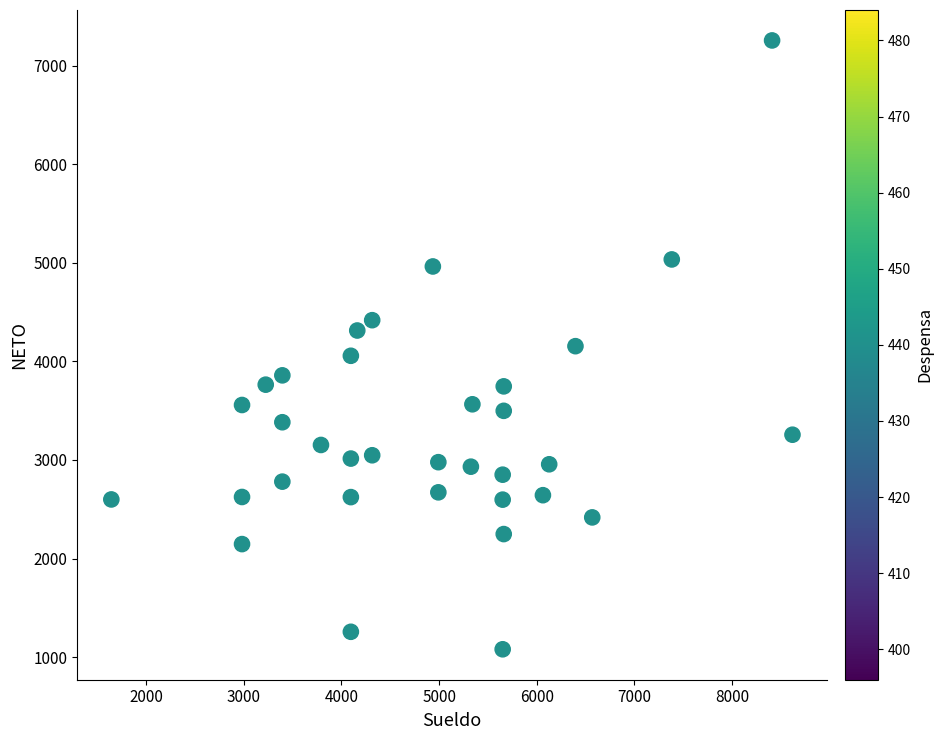

What is the range of Y values (max minus min)?

6175.0